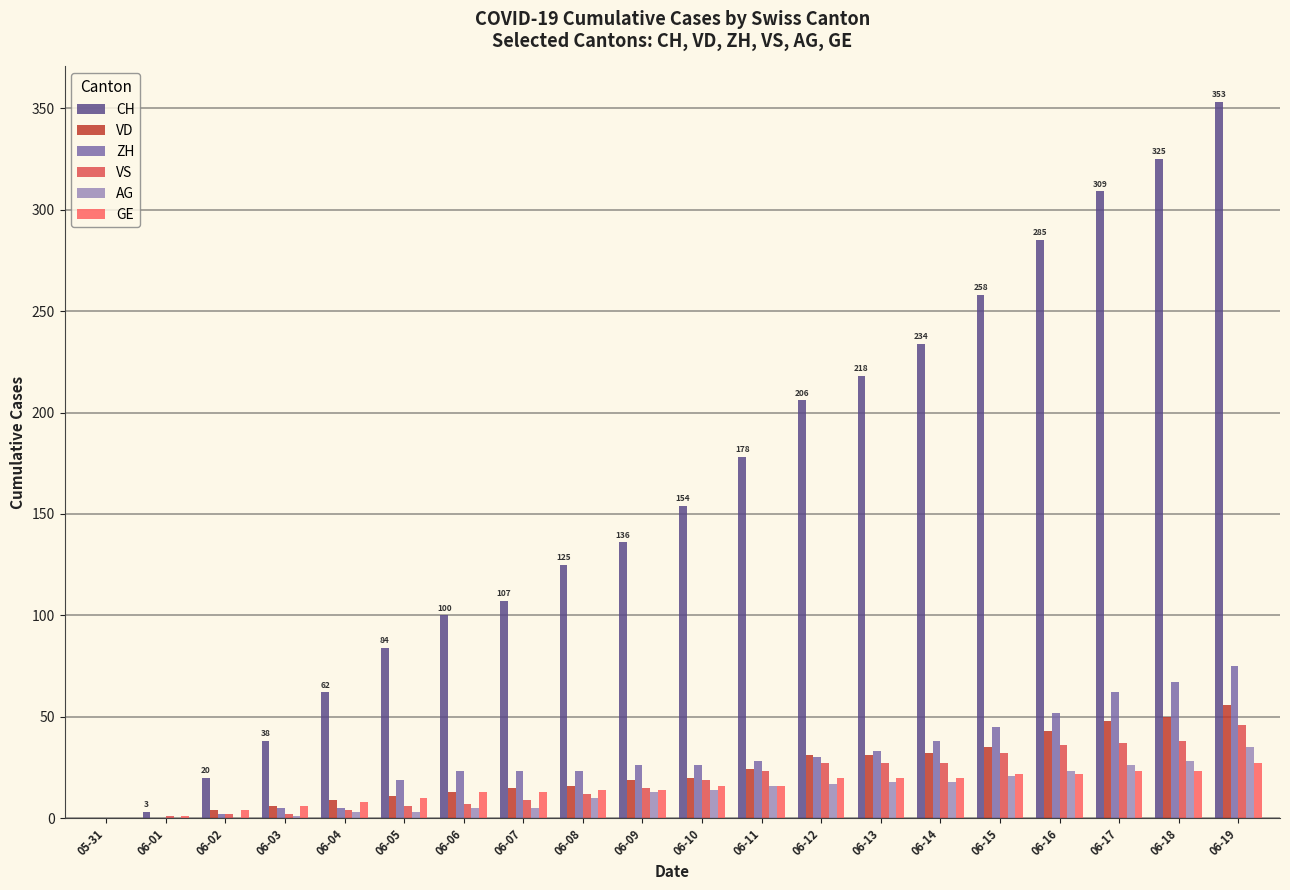

What are all the series names shown in the legend?

CH, VD, ZH, VS, AG, GE